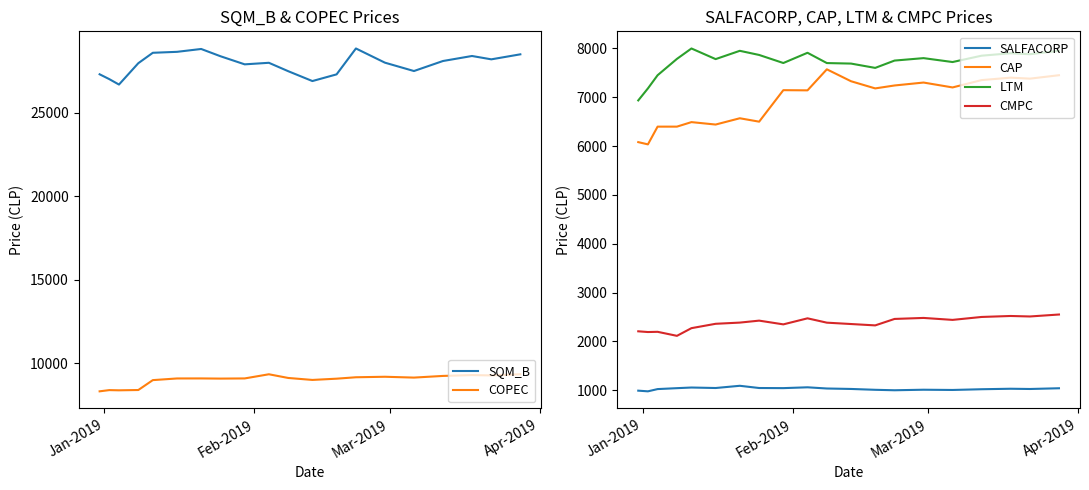

True or false: LTM and SALFACORP intersect in this chart.

False